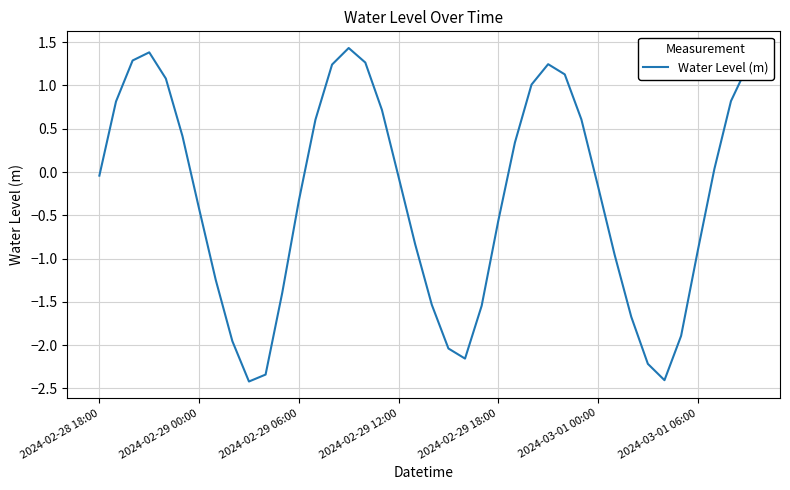

What is the smallest value displayed?

-2.4